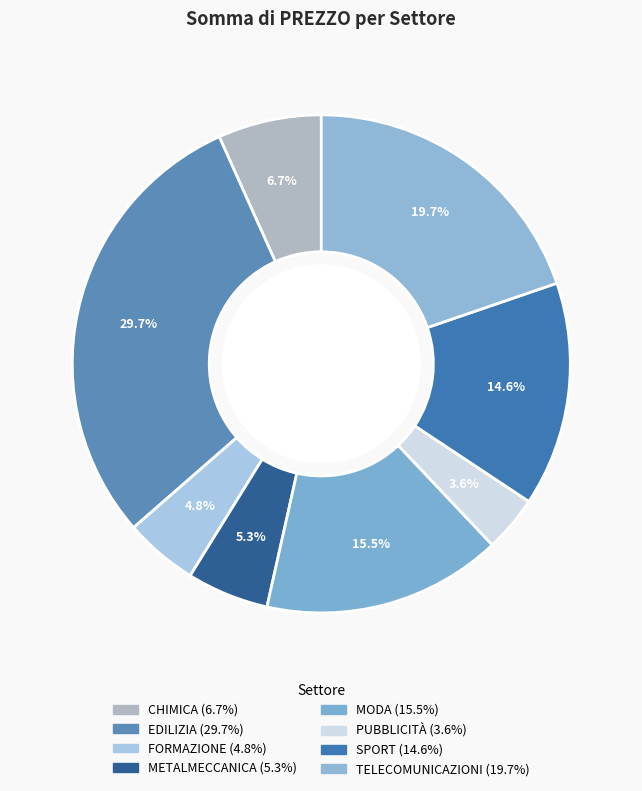

Does FORMAZIONE account for over 50% of the chart?

No